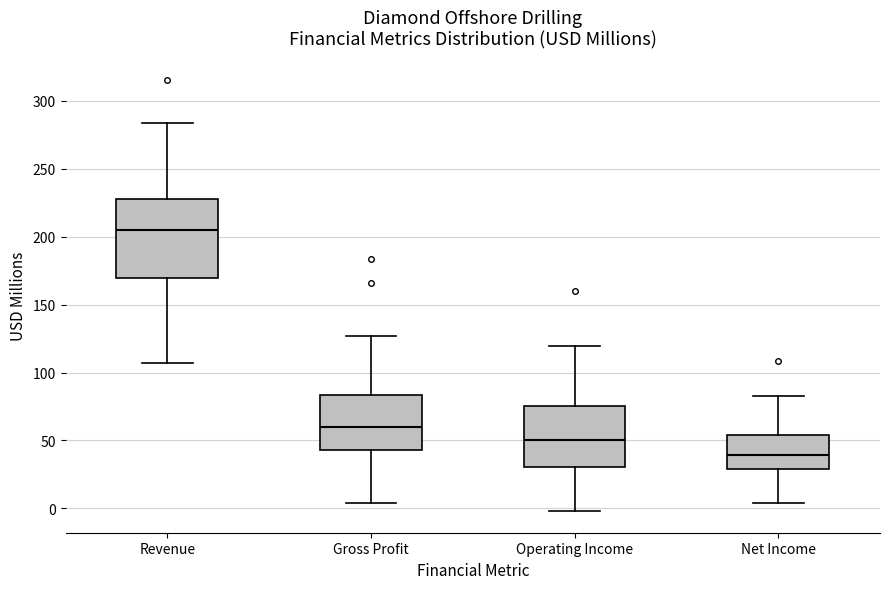

Reading left to right, read every box against the y-axis: the position of its median line, the range the box covers, and the ends of its whiskers. The values are not printed on the chart, so give them approximately, as read against the axis.

Revenue: median 205, box 170 to 230, whiskers 105 to 285
Gross Profit: median 60, box 45 to 85, whiskers 5 to 125
Operating Income: median 50, box 30 to 75, whiskers 0 to 120
Net Income: median 40, box 30 to 55, whiskers 5 to 85